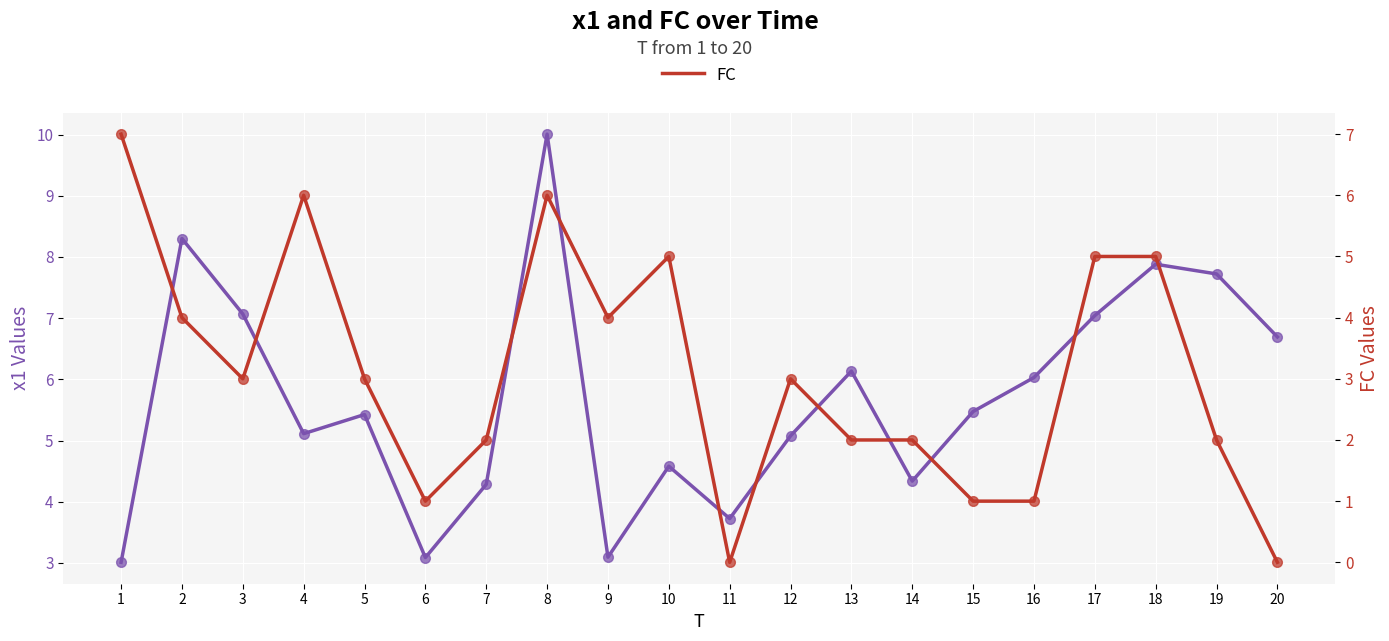

Which category has the lowest value in the FC series?

11